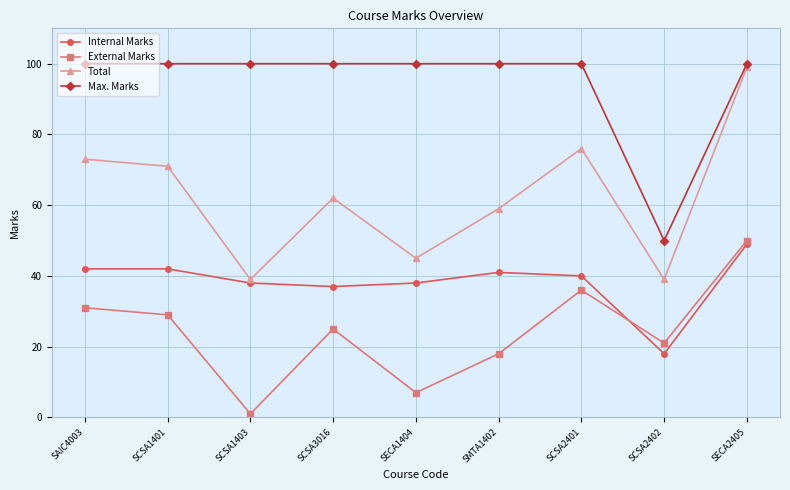

True or false: External Marks and Total cross at least once.

False